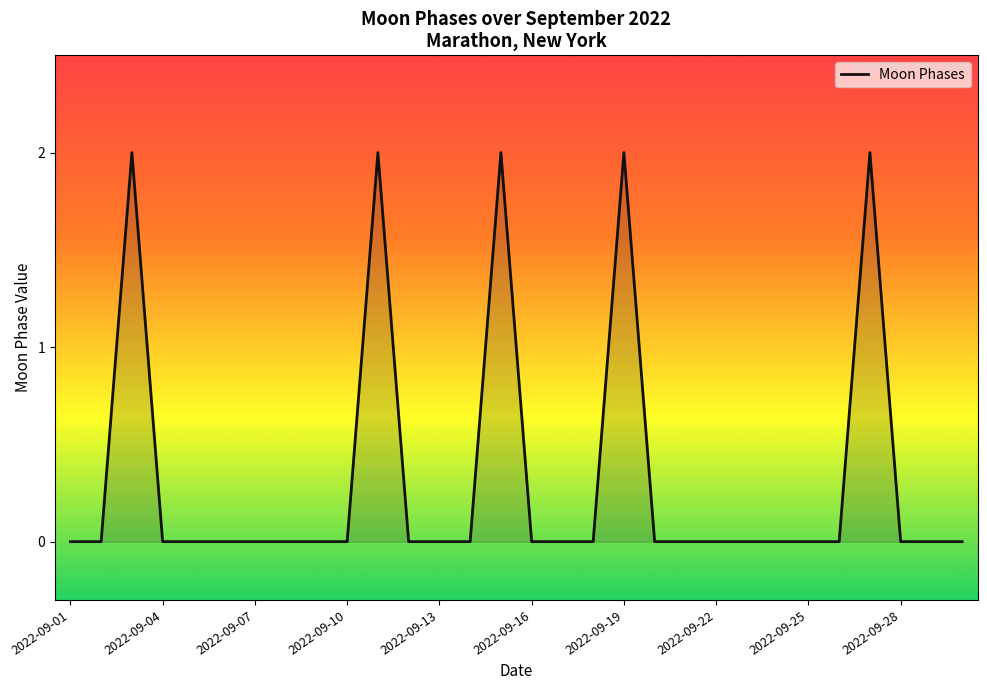

How many lines are shown in the chart?

1